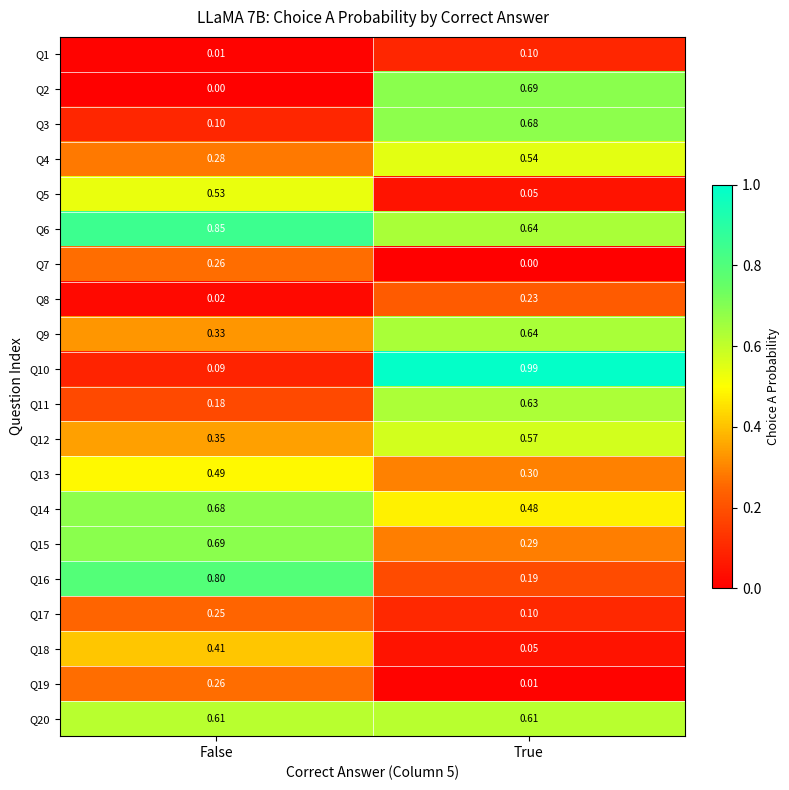

Where is Q14 nearest to the value 0?

True